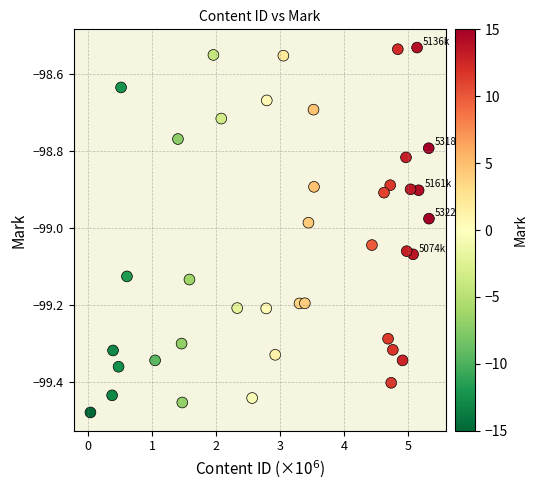

What is the range of Y values (max minus min)?

0.9